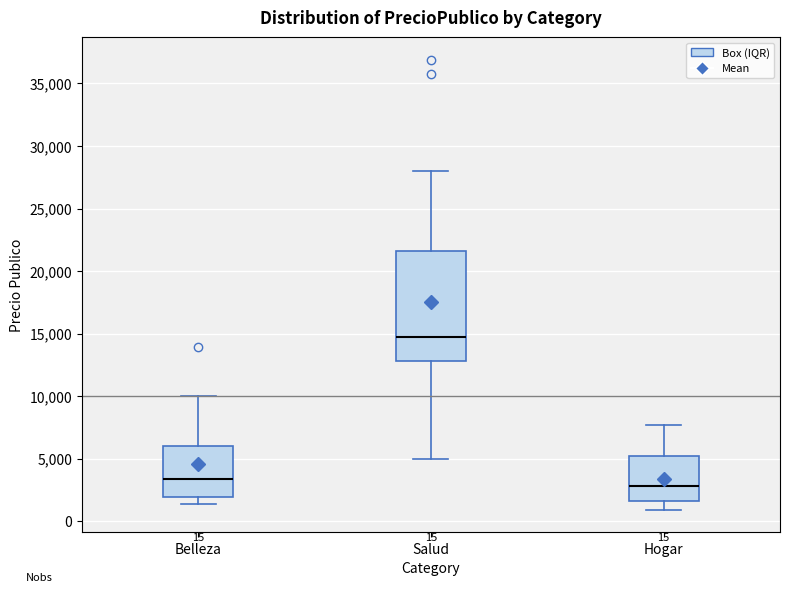

Which box is the tallest, from its lower edge to its upper edge?

Salud